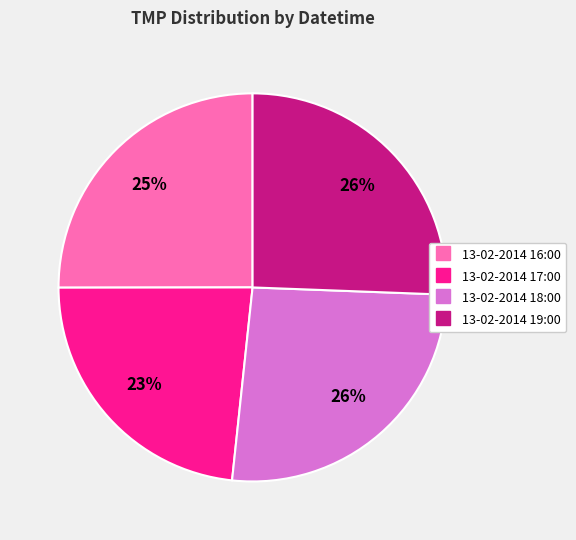

Is the sum of 13-02-2014 17:00 and 13-02-2014 18:00 greater than half?

No